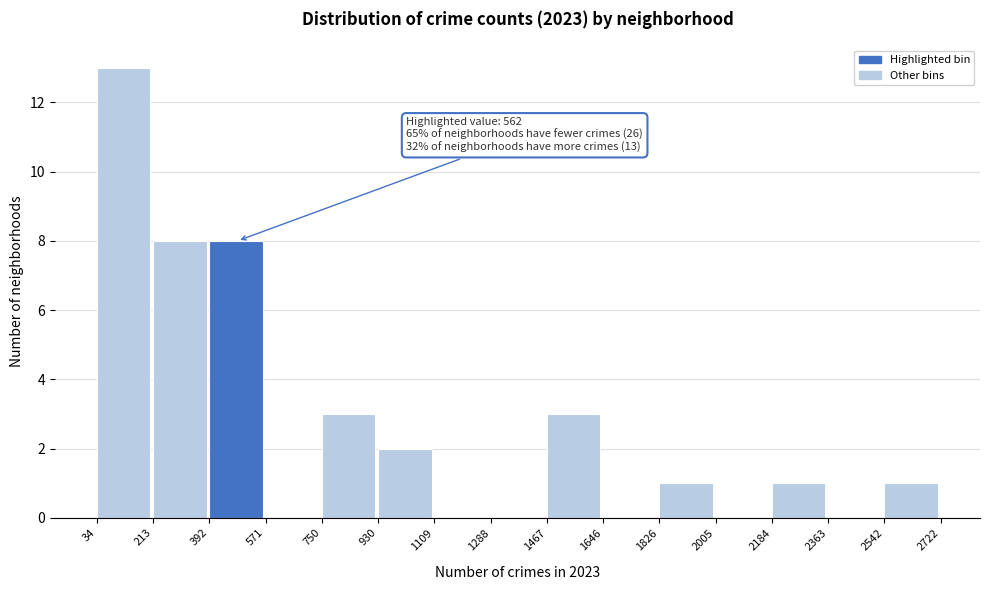

Over which range of the x-axis is the bar tallest?

34 to 213